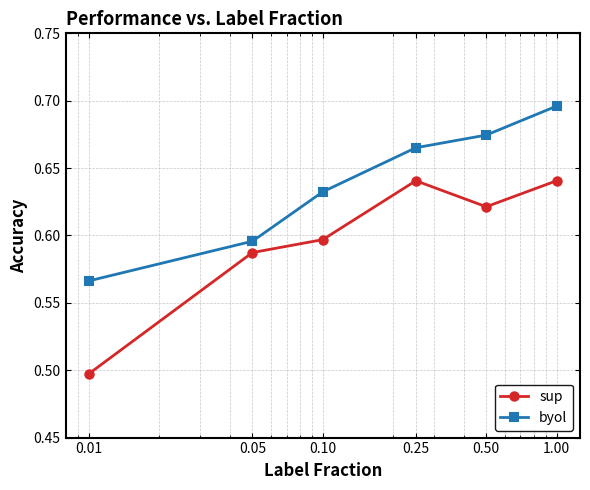

Which series has the largest total across all categories?

byol